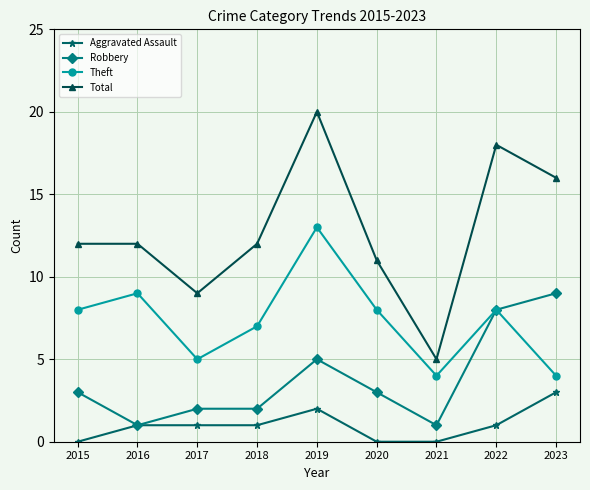

What is the sum of the Aggravated Assault values at 2023 and 2015?

3